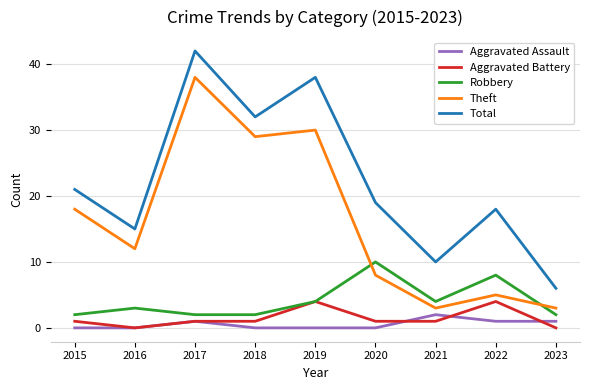

What is the total value across all series at 2019?

76